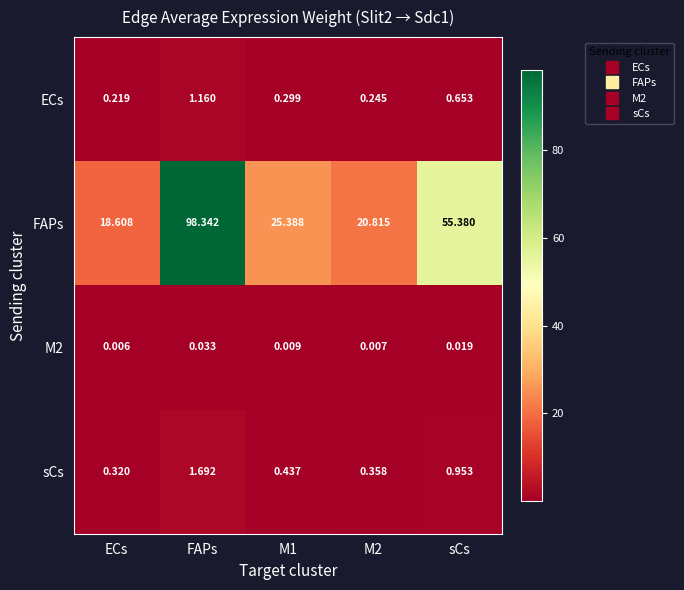

Which series has the largest range (max minus min)?

FAPs